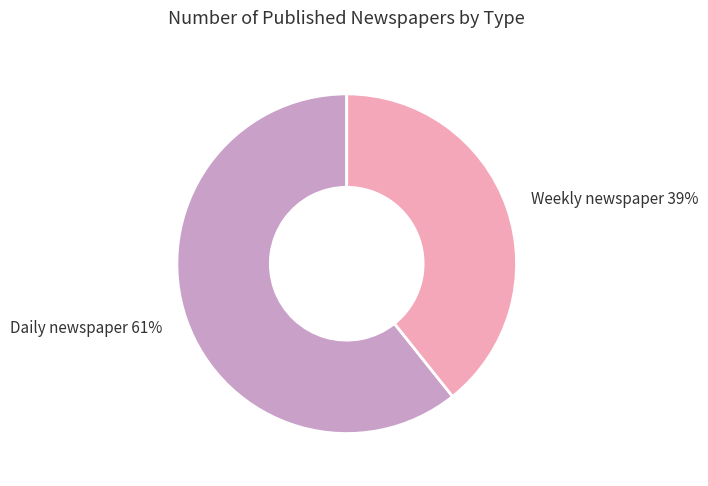

Rank the categories by value from highest to lowest.

Daily newspaper, Weekly newspaper